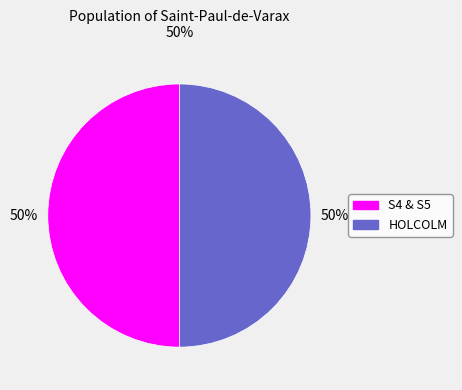

How many segments does this pie chart have?

2